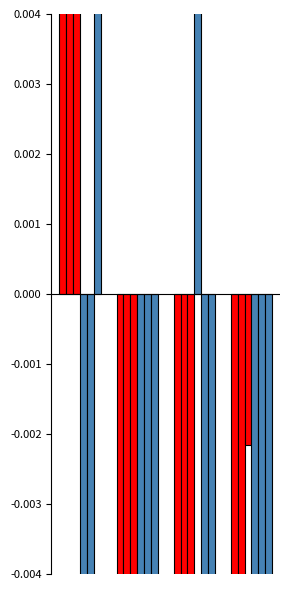

How many Mujer M3/M2 values are between 0 and 1?

1